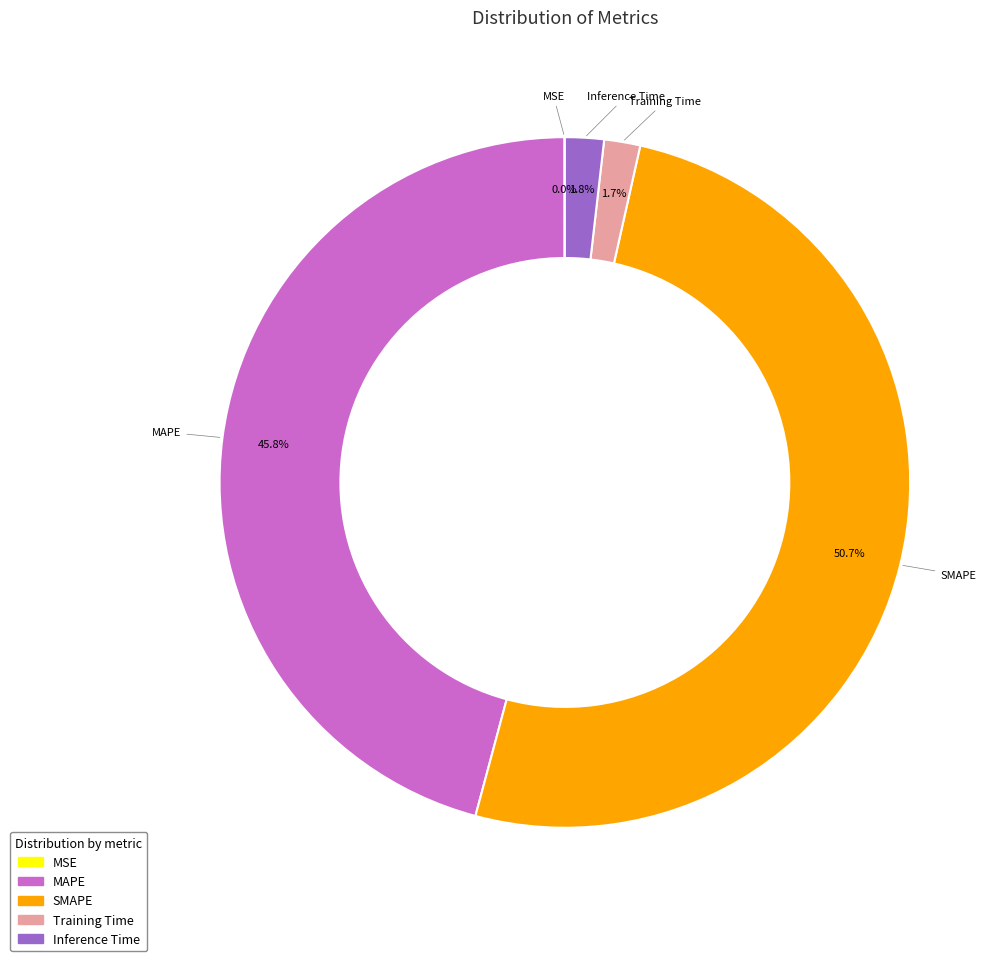

Is SMAPE the majority of the pie?

Yes